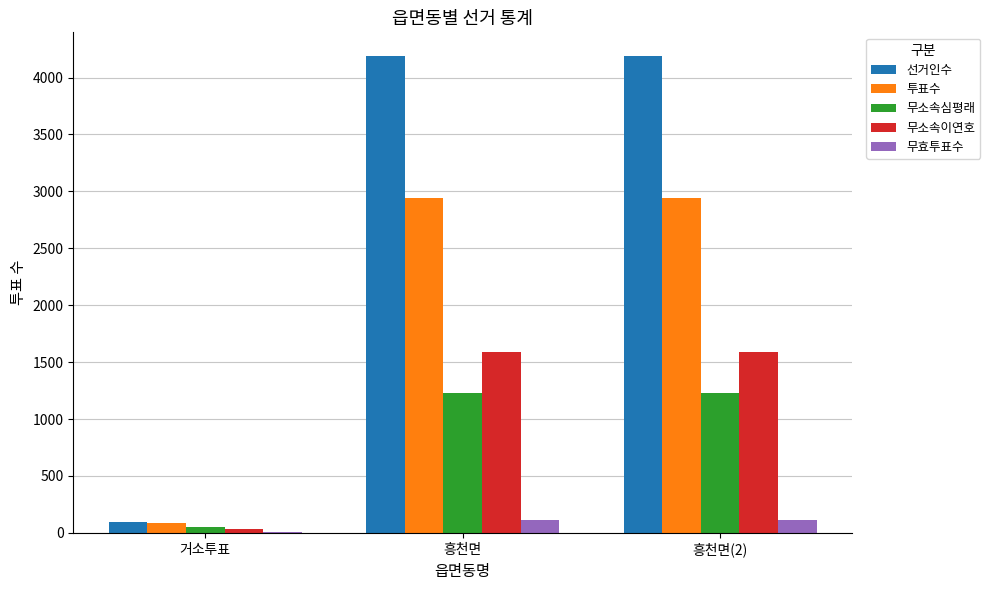

True or false: 선거인수 has a value of 5812 at 흥천면(2).

False